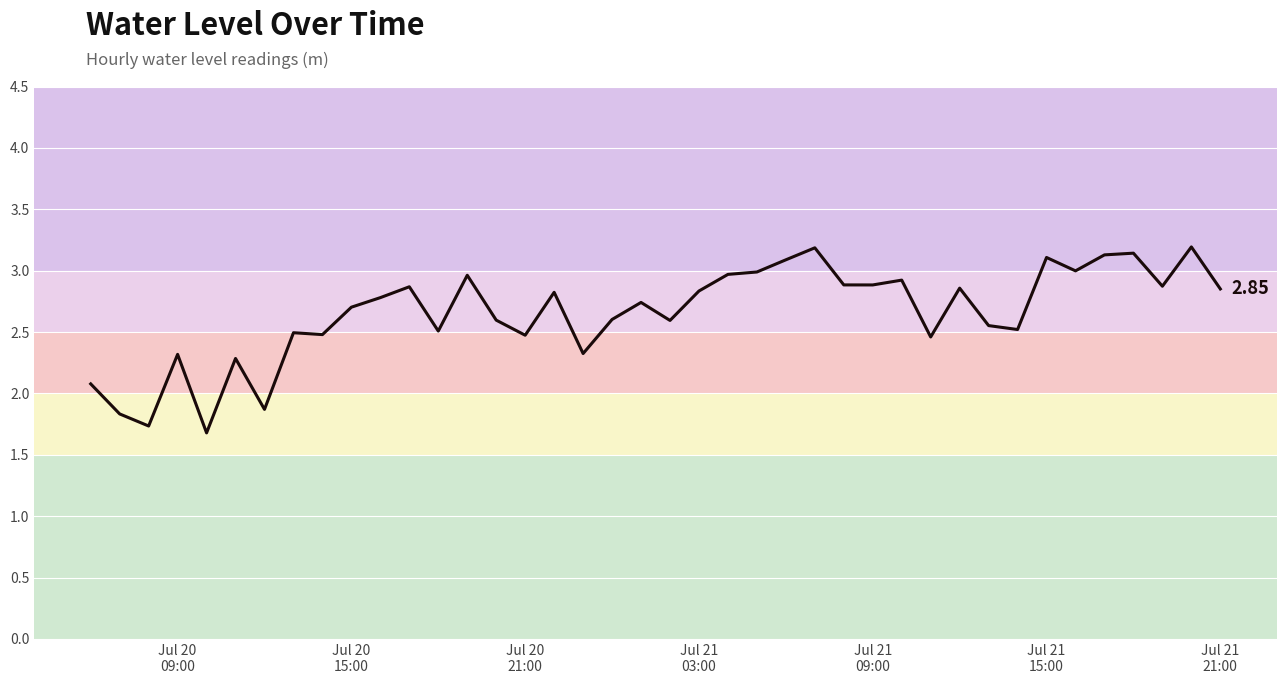

What is the difference between the maximum and minimum values?

1.5